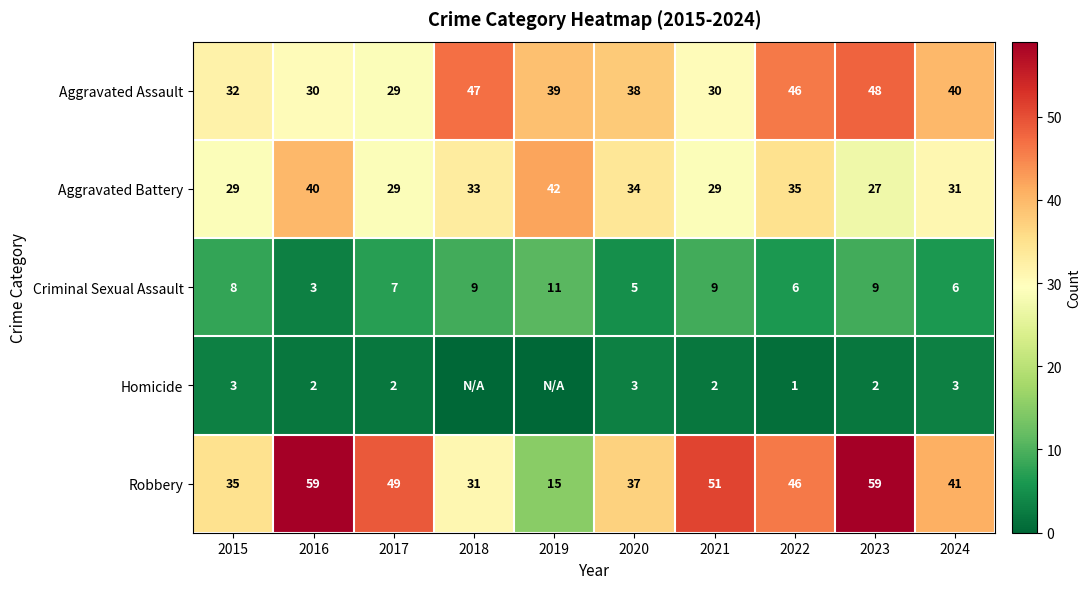

Is the value of Aggravated Battery at 2016 greater than the value of Homicide at 2023?

Yes